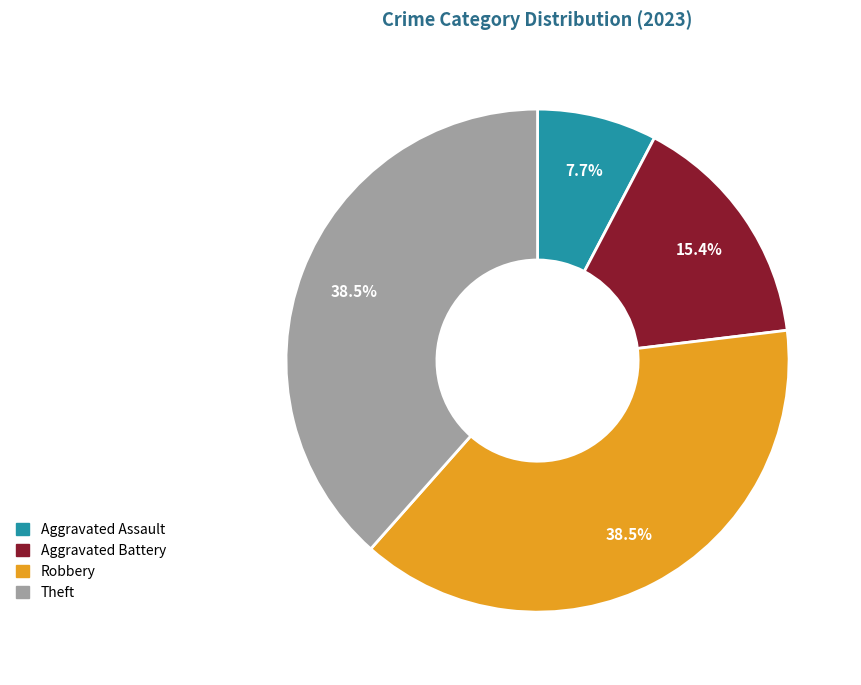

To the nearest percent, what is the combined percentage of Aggravated Battery and Theft?

54%